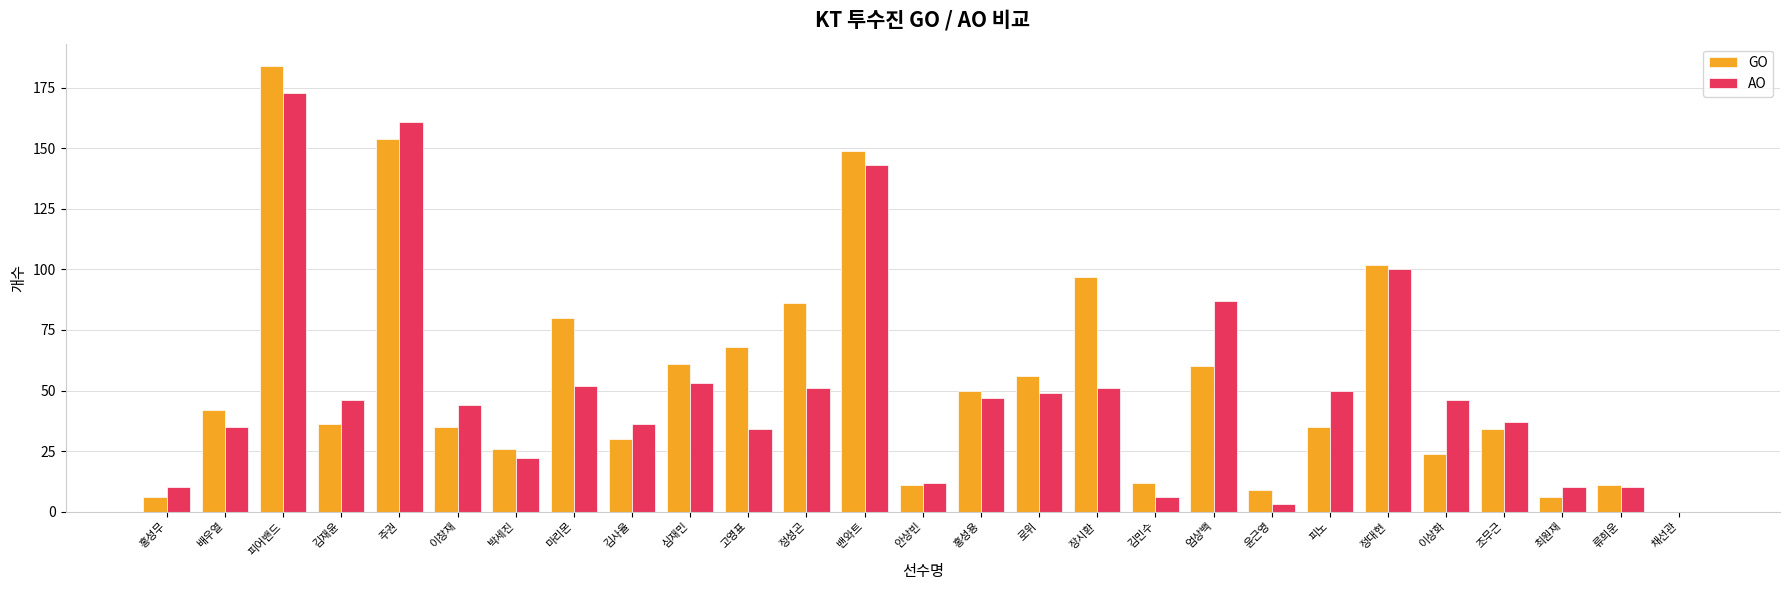

What are all the series names shown in the legend?

GO, AO